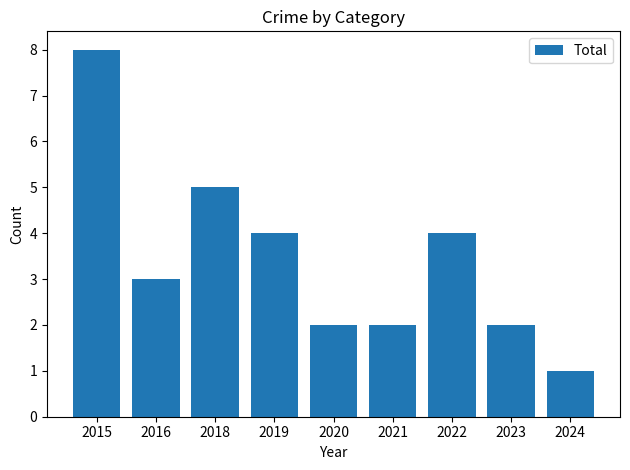

Does the chart contain any negative values?

No